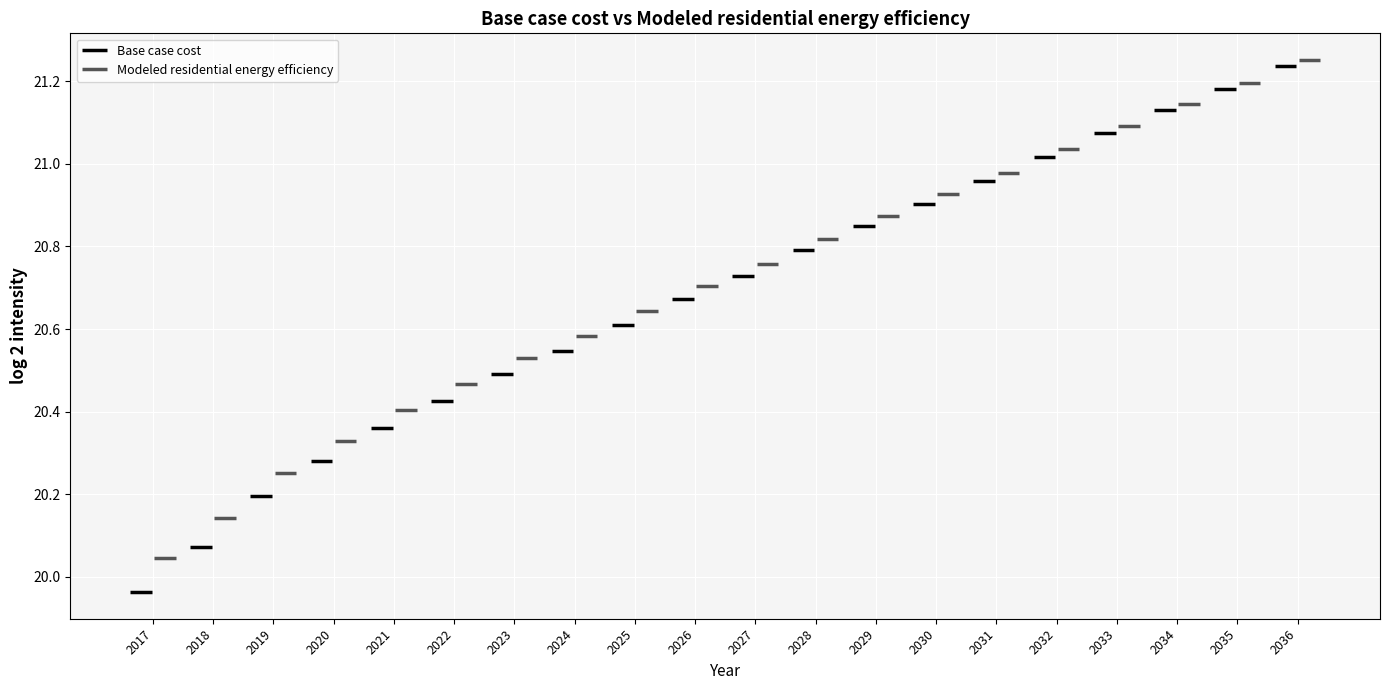

What is the difference between the highest and lowest values at 2021?

42434.0